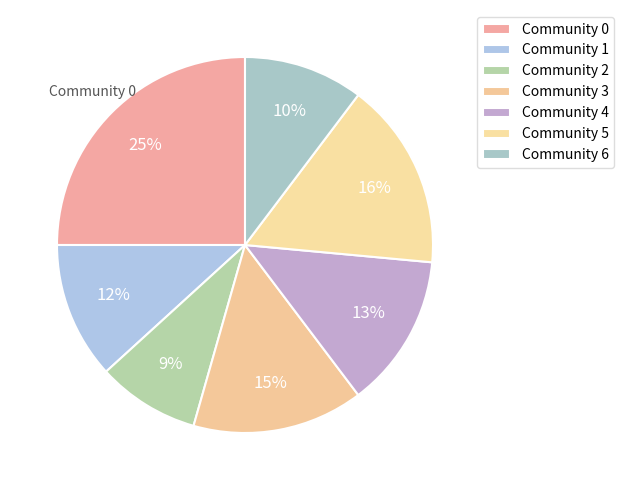

Which category has the smallest portion of the pie?

2